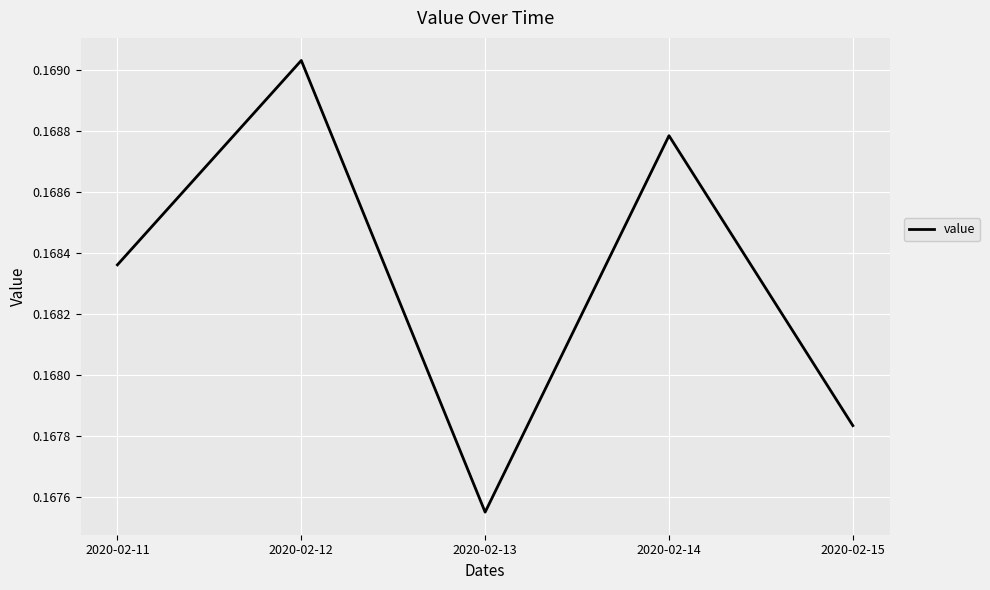

List the labels in order of value, smallest first.

2020-02-13, 2020-02-15, 2020-02-11, 2020-02-14, 2020-02-12